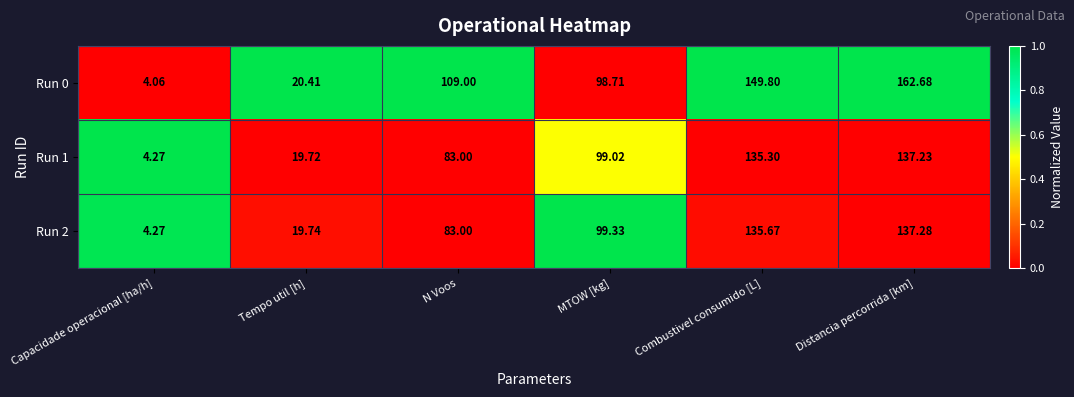

Is the value of Run 2 at N Voos greater than the value of Run 0 at MTOW [kg]?

No